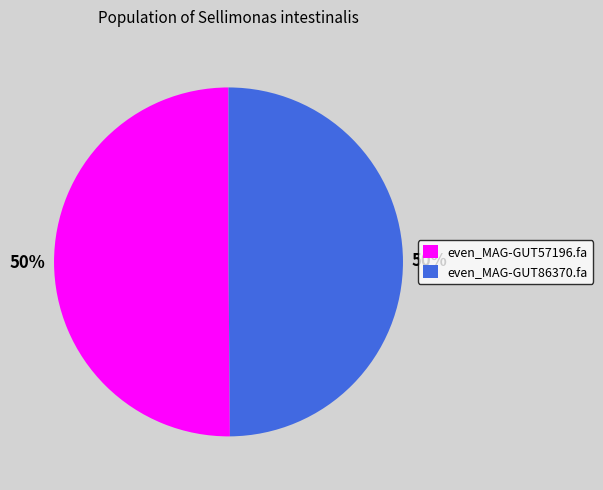

Is the sum of even_MAG-GUT57196.fa and even_MAG-GUT86370.fa greater than half?

Yes